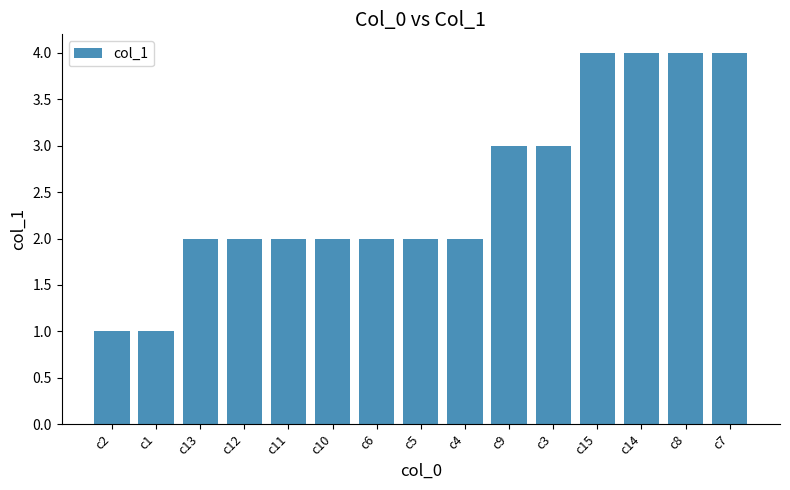

The value at c13 is 1. True or false?

False